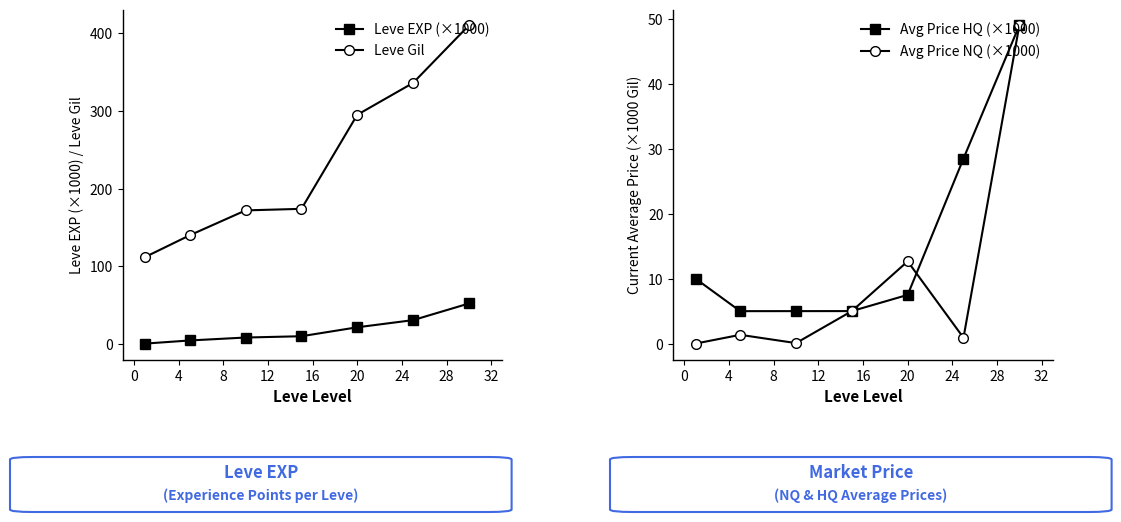

Reading left to right, what are all the values shown in this chart?

Leve EXP (×1000): 0.6	4.7	8.4	10.1	21.6	30.8	52.2
Leve Gil: 112.0	140.0	172.0	174.0	295.0	336.0	410.0
Avg Price HQ (×1000): 10.0	5.0	5.0	5.0	7.5	28.5	49.0
Avg Price NQ (×1000): 0.0	1.4	0.1	5.0	12.7	0.9	49.0